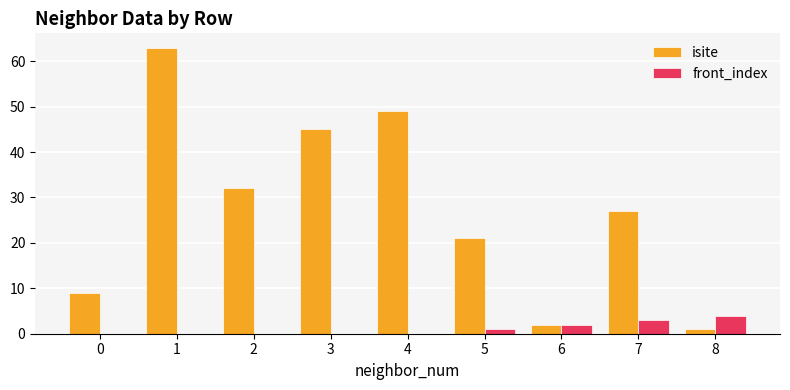

Reading left to right, list all the values displayed in this chart.

isite: 9	63	32	45	49	21	2	27	1
front_index: 0	0	0	0	0	1	2	3	4